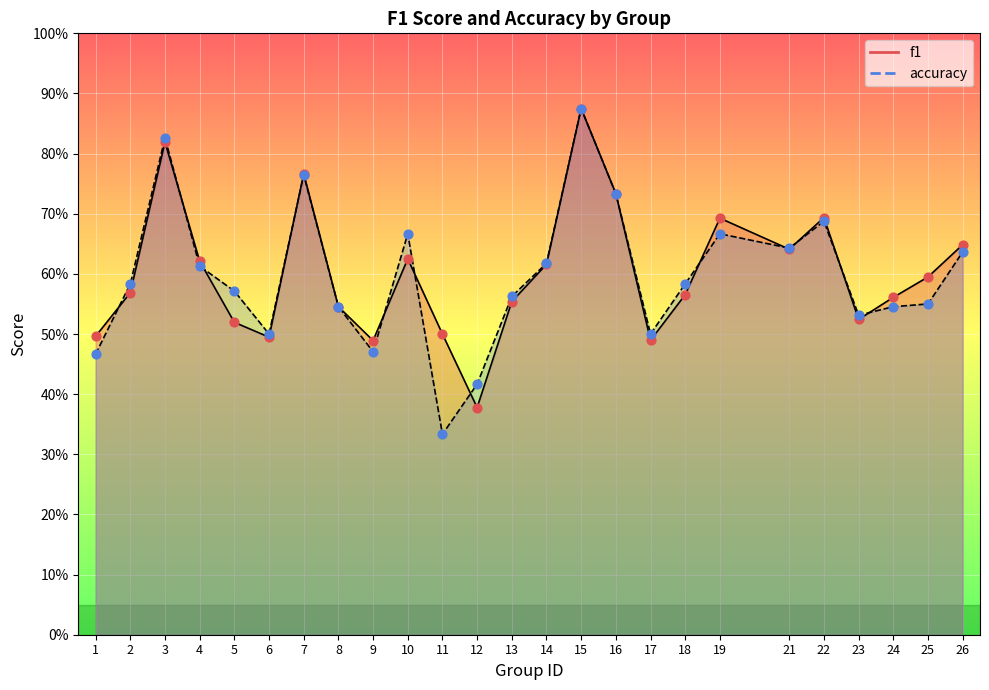

What are all the series names shown in the legend?

f1, accuracy